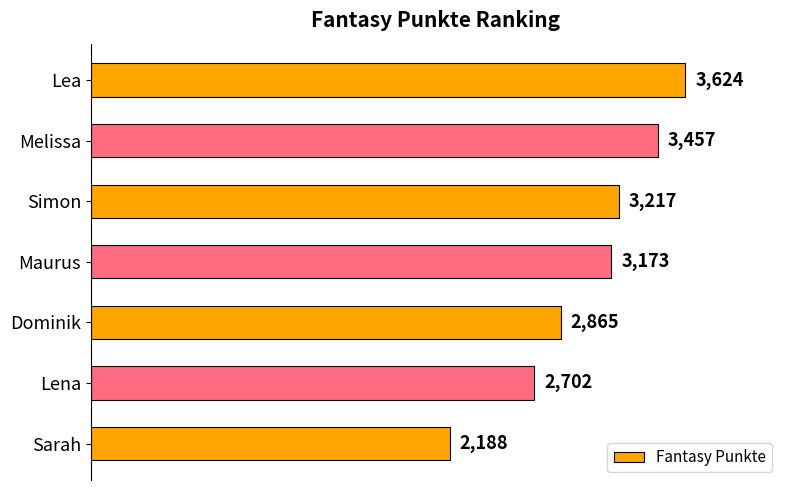

Reading top to bottom, list all the values displayed in this chart.

3624	3457	3217	3173	2865	2702	2188